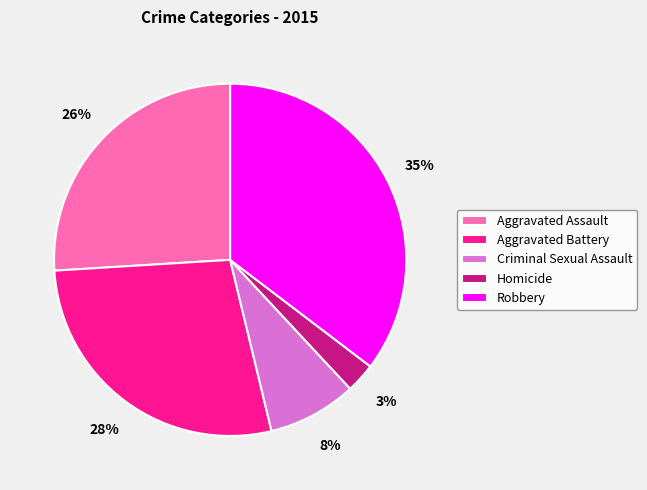

Does any single category account for the majority?

No